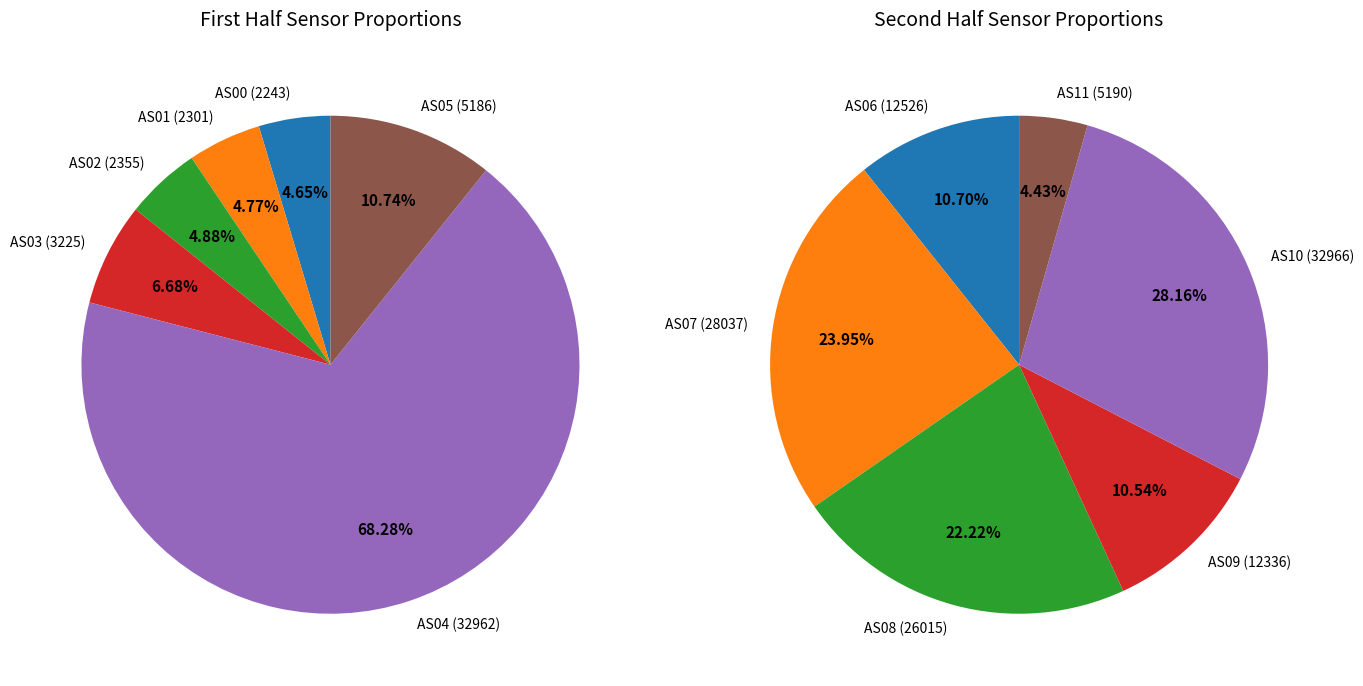

What percentage do 6 and 8 together represent?

16.3%